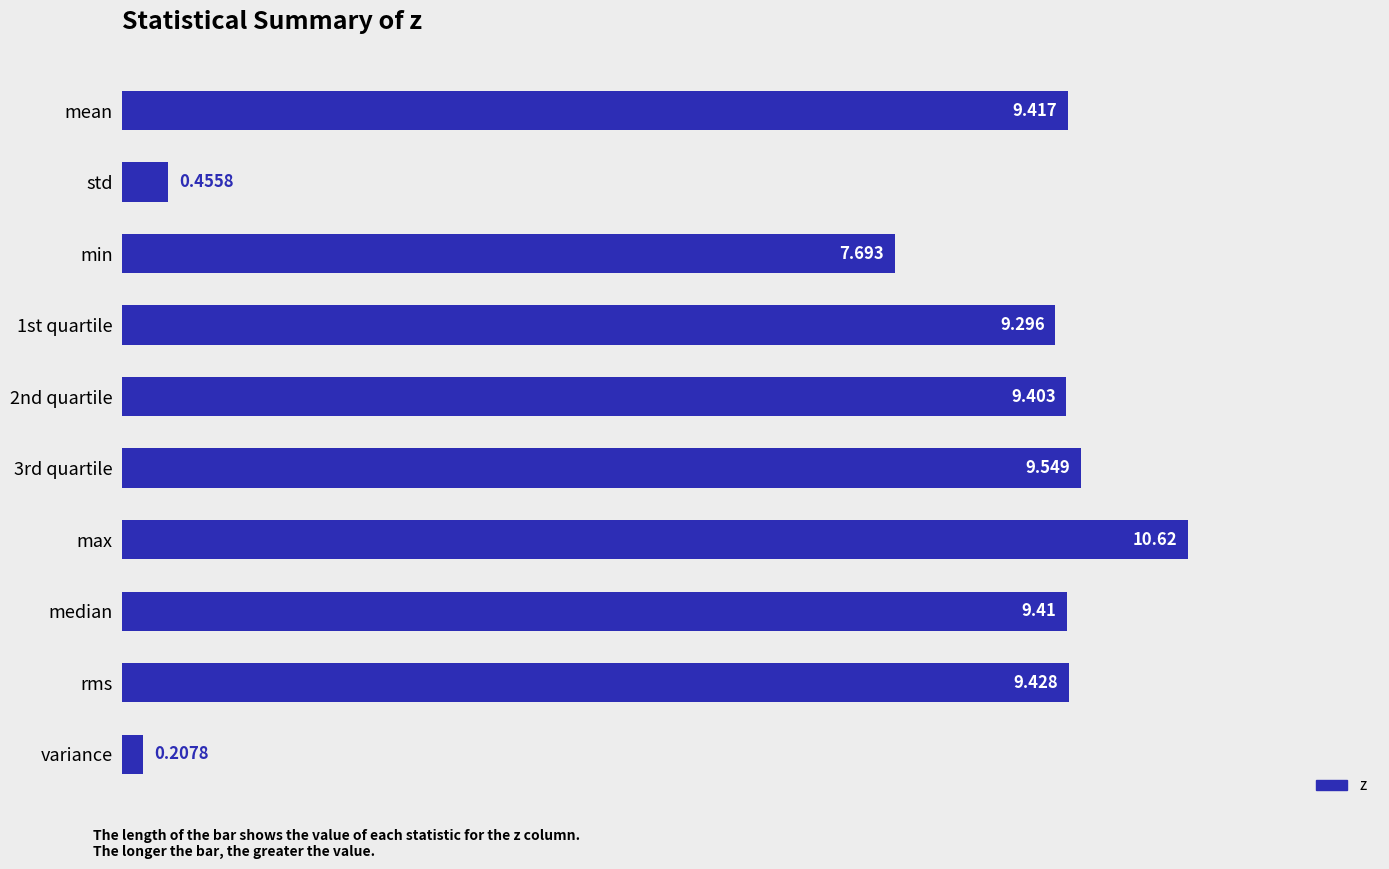

Which label corresponds to the smallest value in the chart?

variance